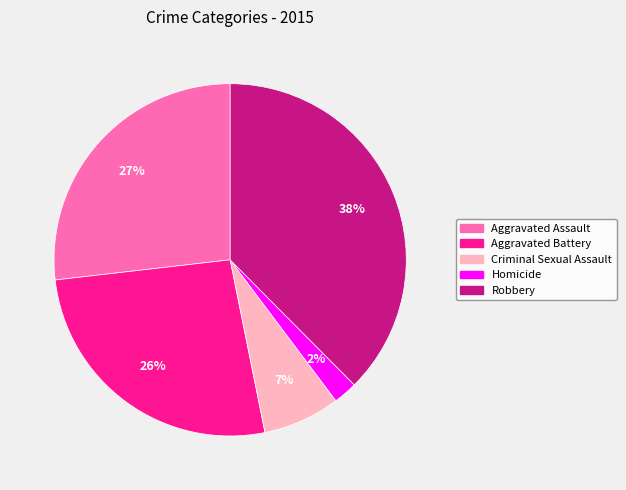

Which category has the smallest portion of the pie?

Homicide